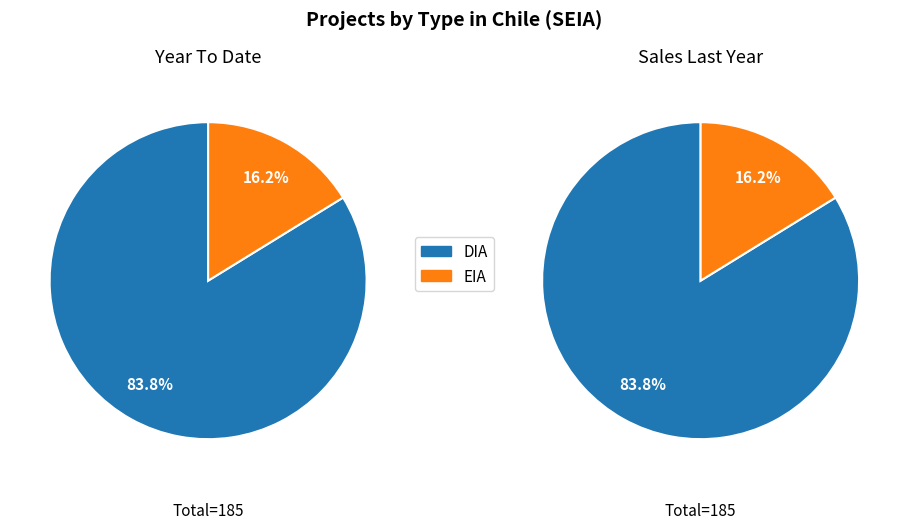

What percentage is the DIA slice, to the nearest percent?

84%